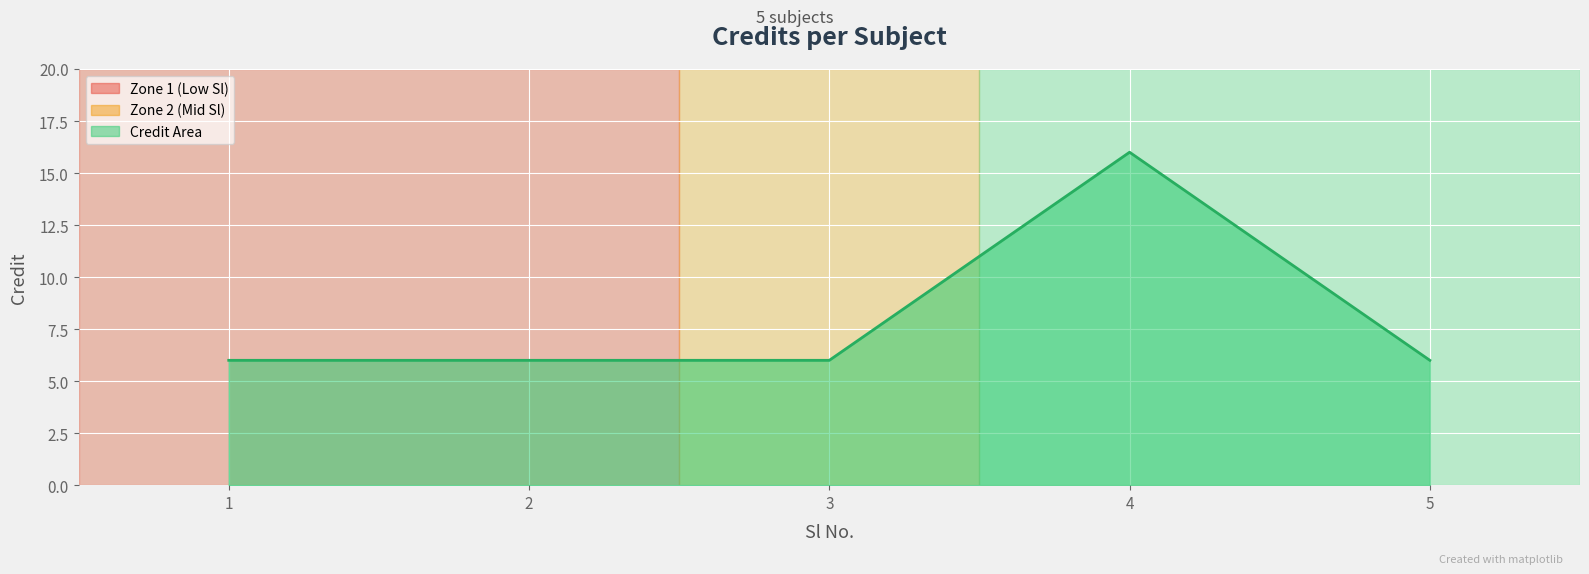

What is the value of the 3rd point from the left?

6